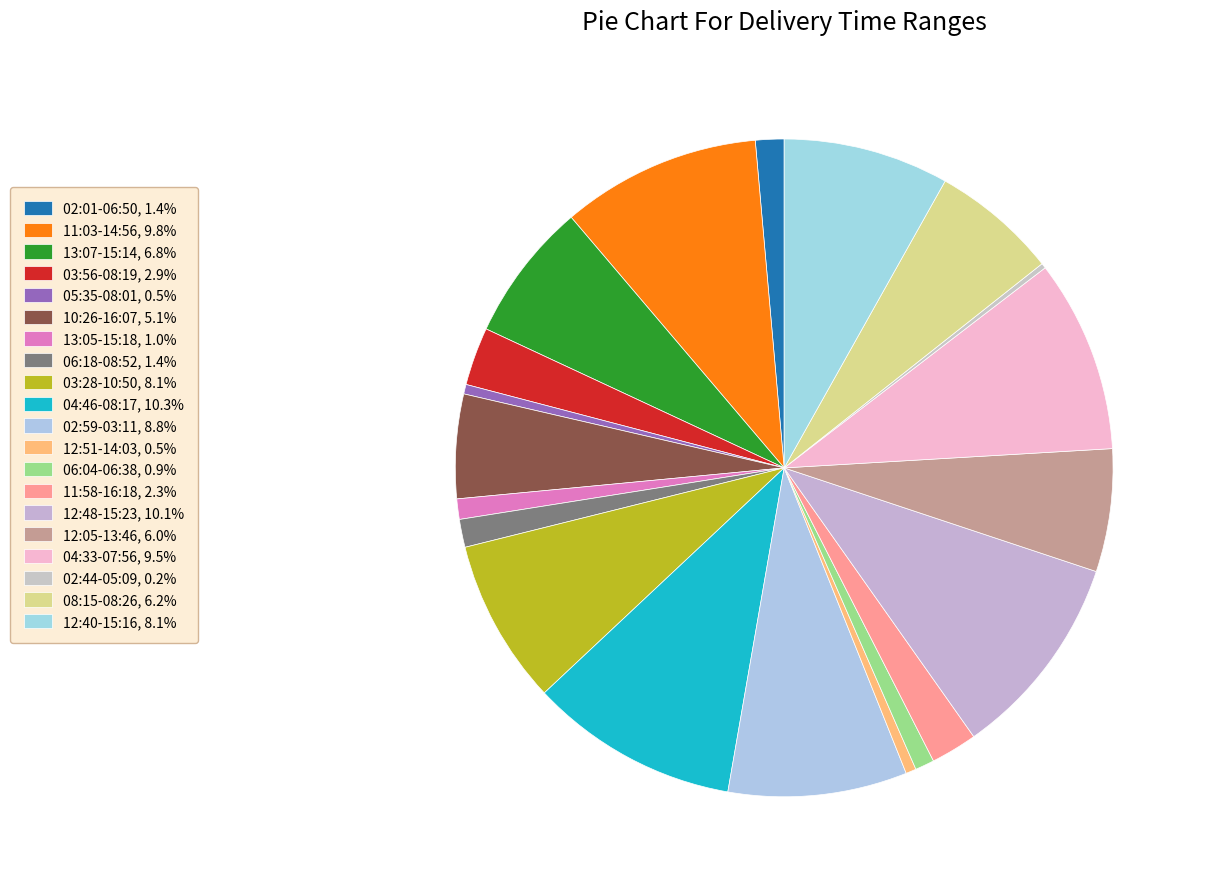

Count the number of slices in the pie.

20